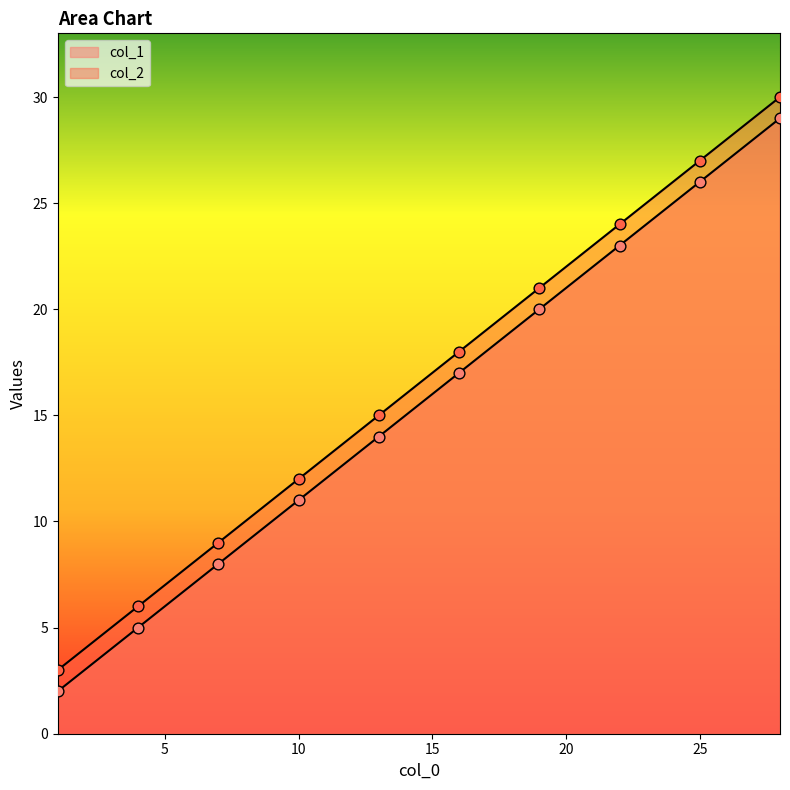

Is the value of col_1 at 22 greater than the value of col_2 at 22?

No